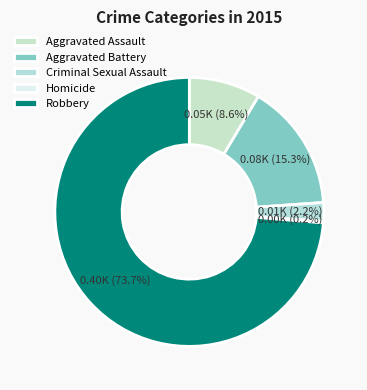

How many slices are in this pie chart?

5